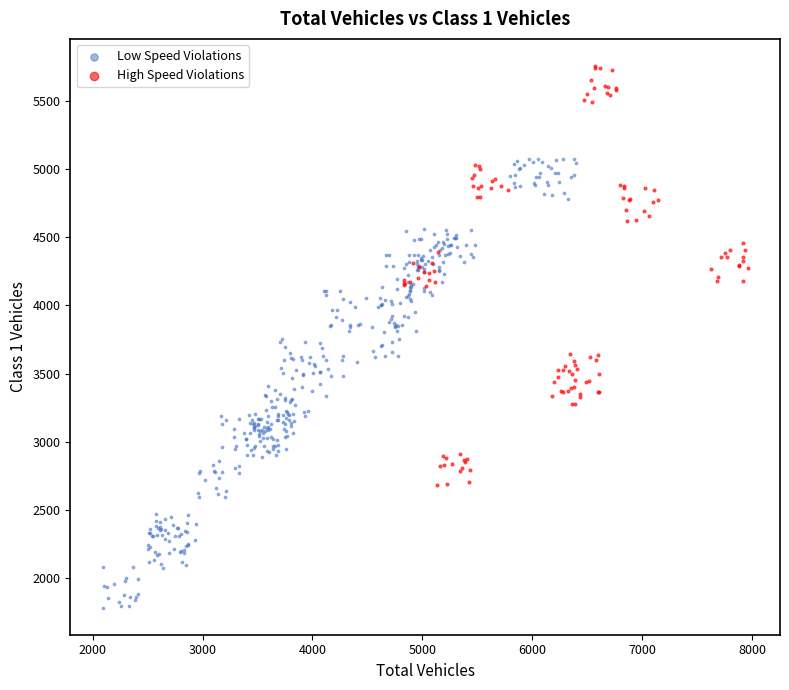

Which series reaches the maximum Y coordinate?

High Speed Violations